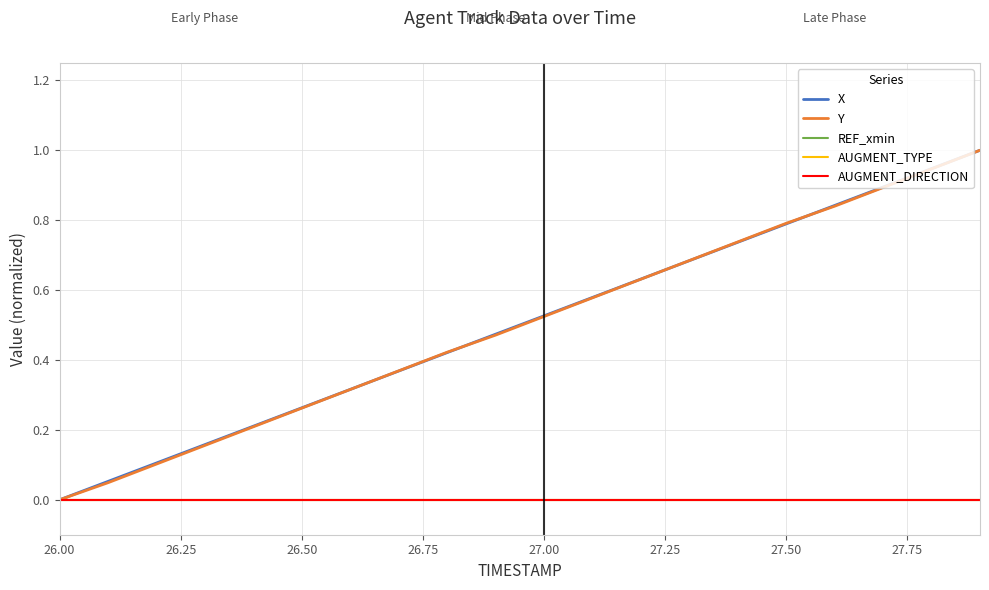

What is the label of the 6th point from the left?

26.50